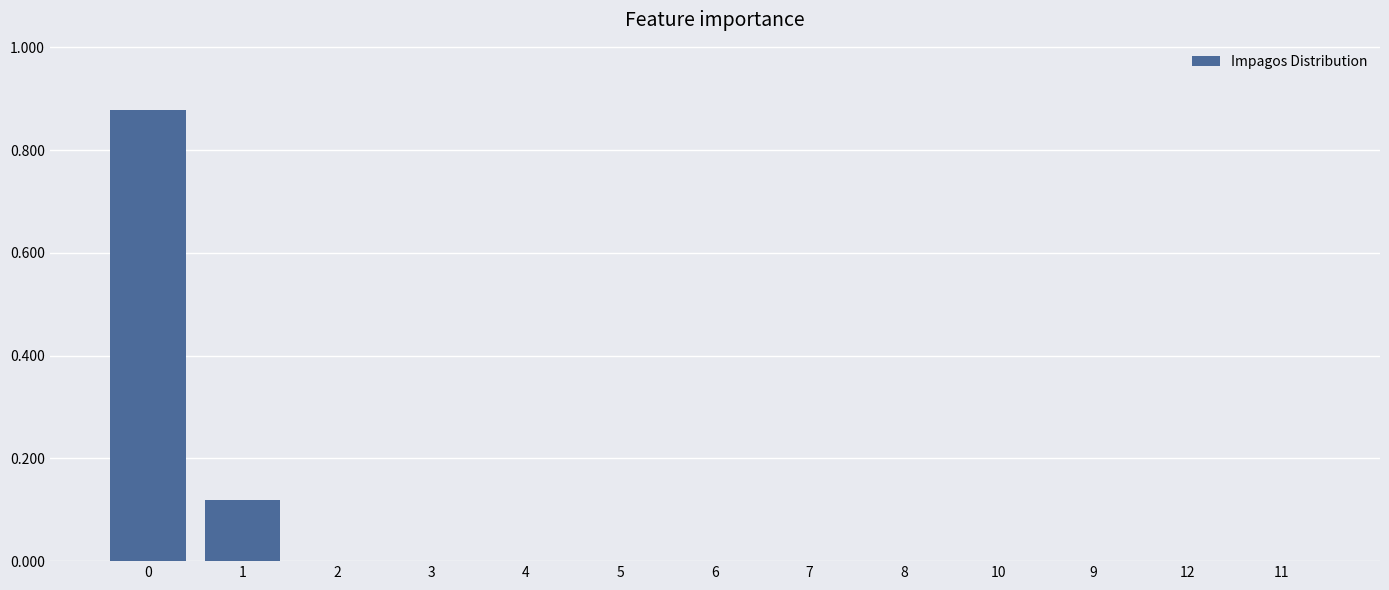

What is the sum of all values?

1.0